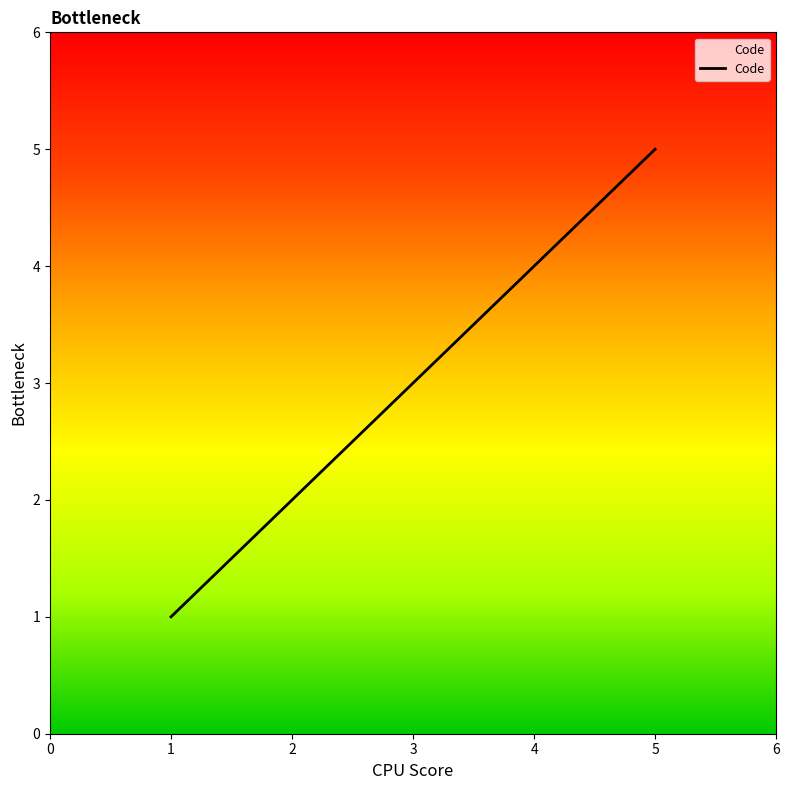

Rank the categories by value from lowest to highest.

1, 2, 3, 4, 5